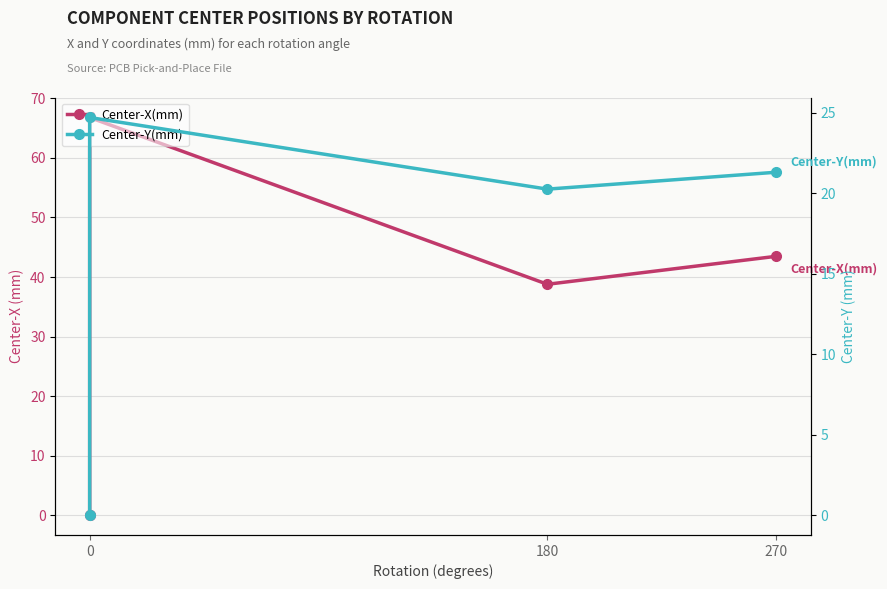

At how many categories does at least one series exceed 16?

3